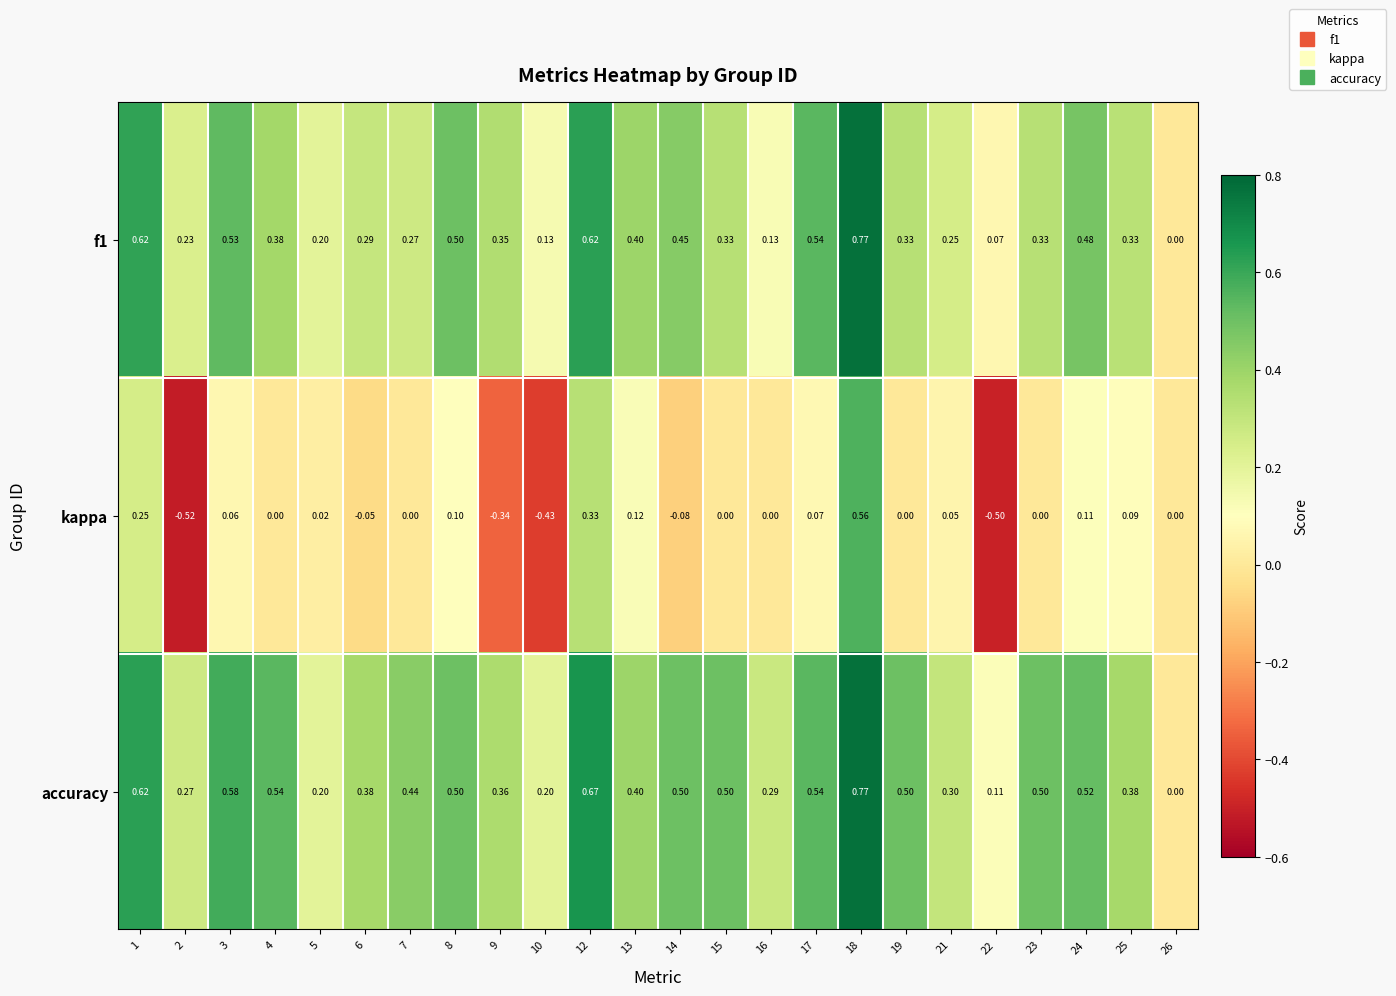

What is the smallest value displayed?

-0.5